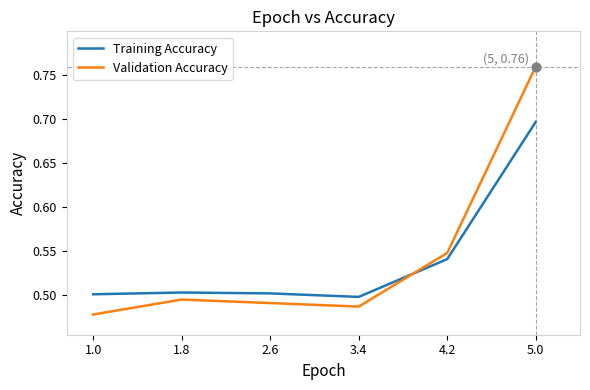

Which series has the largest range (max minus min)?

Validation Accuracy